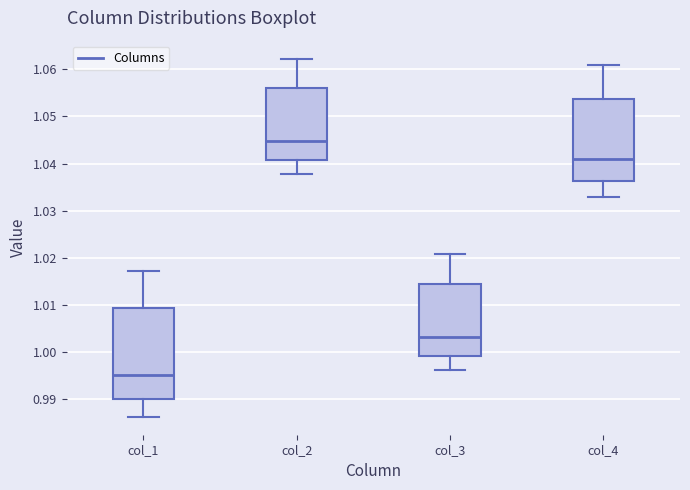

Comparing the boxes themselves (not the whiskers), which one is the tallest?

col_1